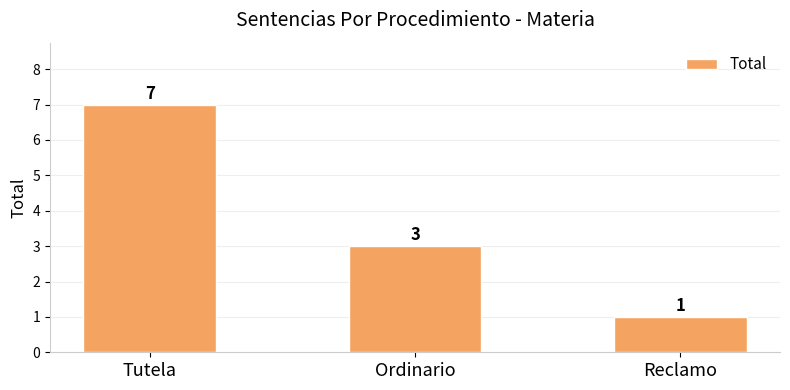

What position from the right is Reclamo?

1